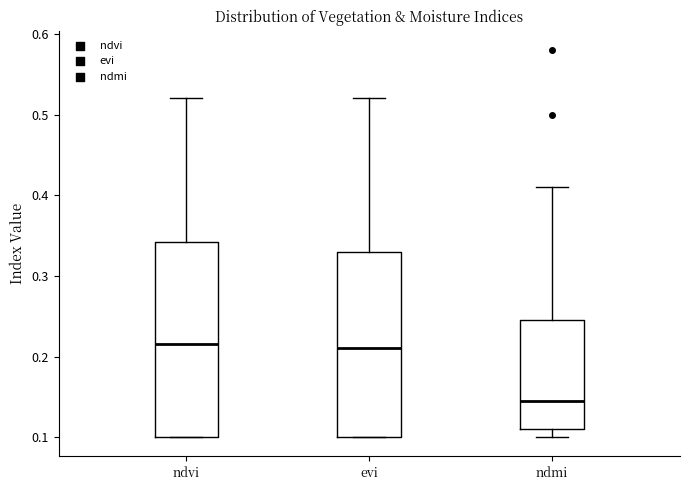

Which box's median line is the lowest?

ndmi